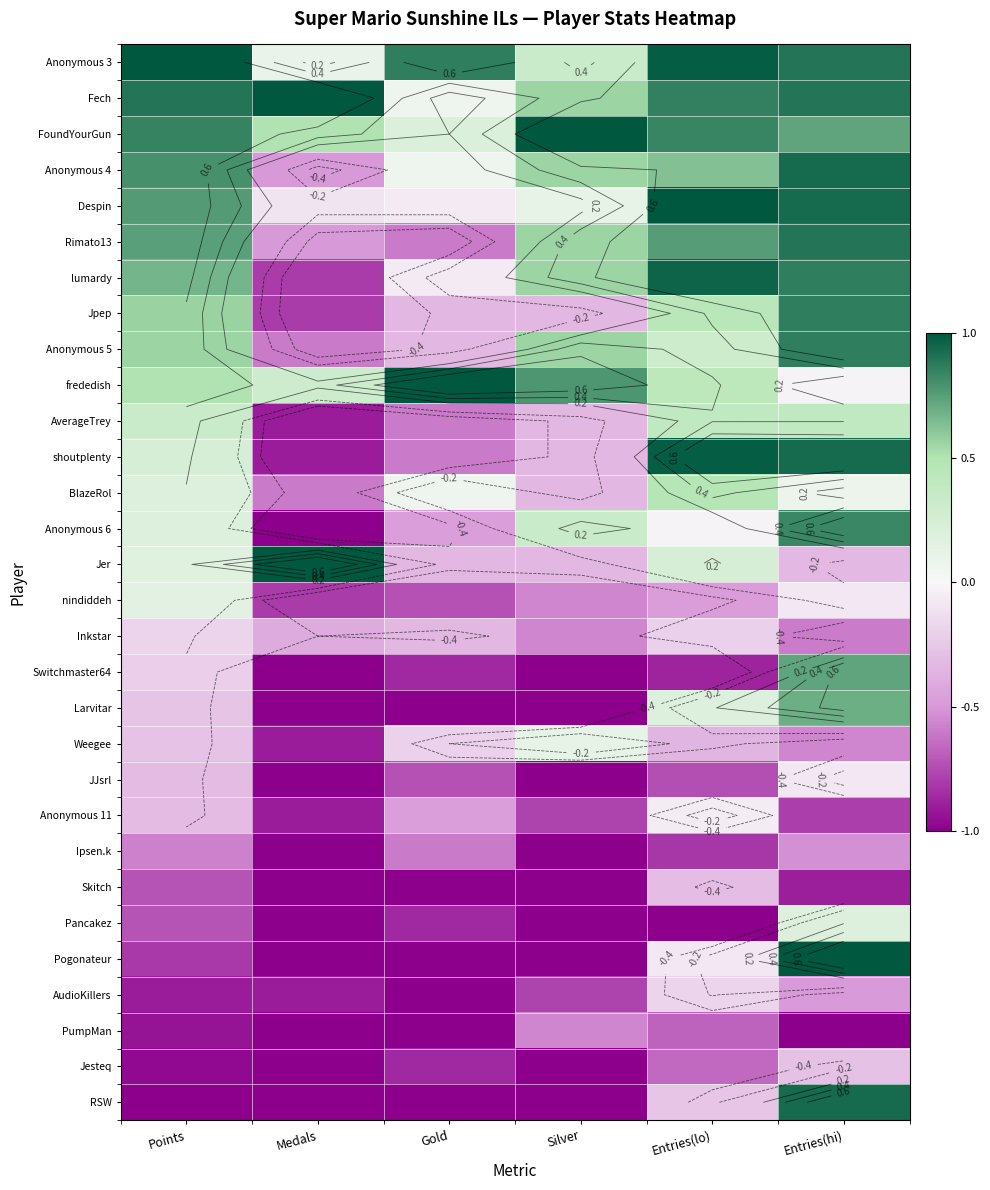

At how many categories does at least one series exceed 0?

6